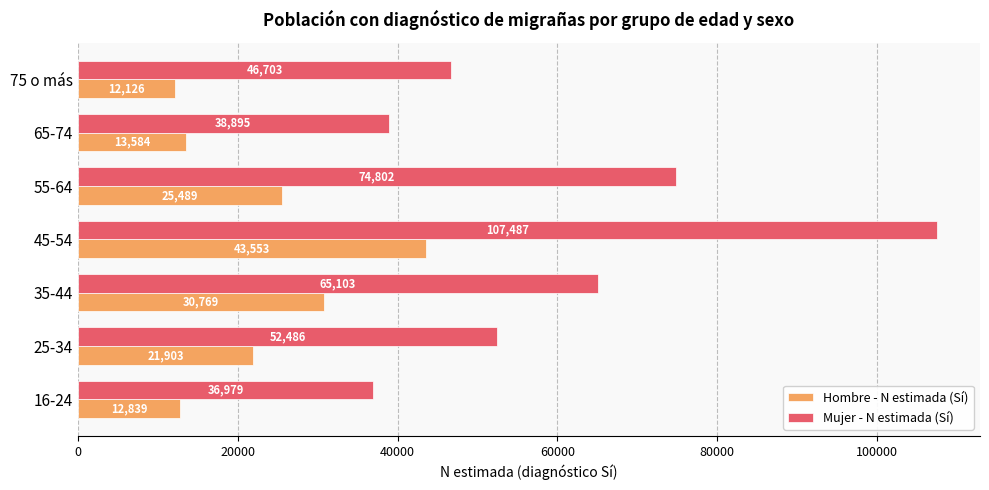

At which label is Hombre - N estimada (Sí) closest to 27839?

55-64